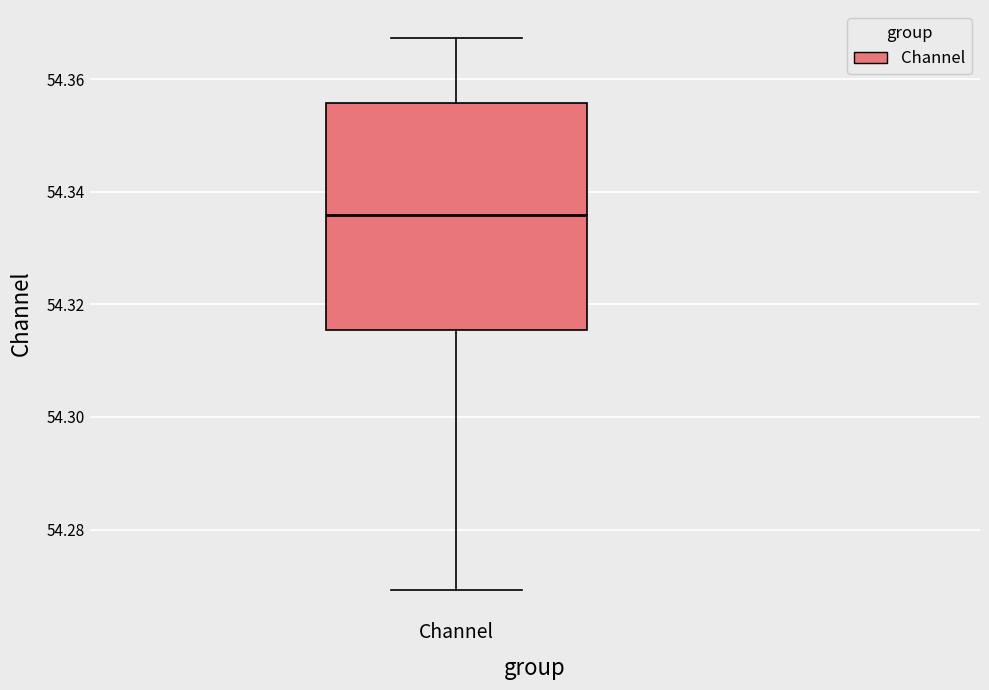

Transcribe this box plot: give where the median line is, the range the box spans, and where the two whiskers end, as read against the y-axis. The values are not printed on the chart, so give them approximately, as read against the axis.

median 54.336, box 54.316 to 54.356, whiskers 54.270 to 54.368